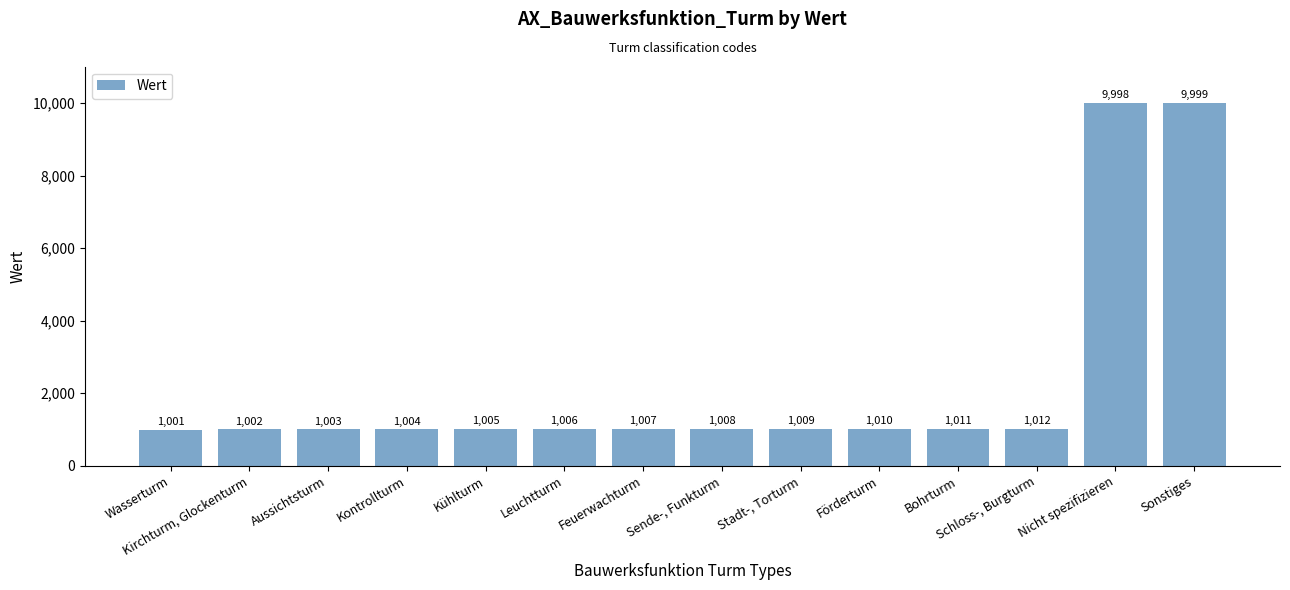

What is the maximum value shown in the chart?

9999